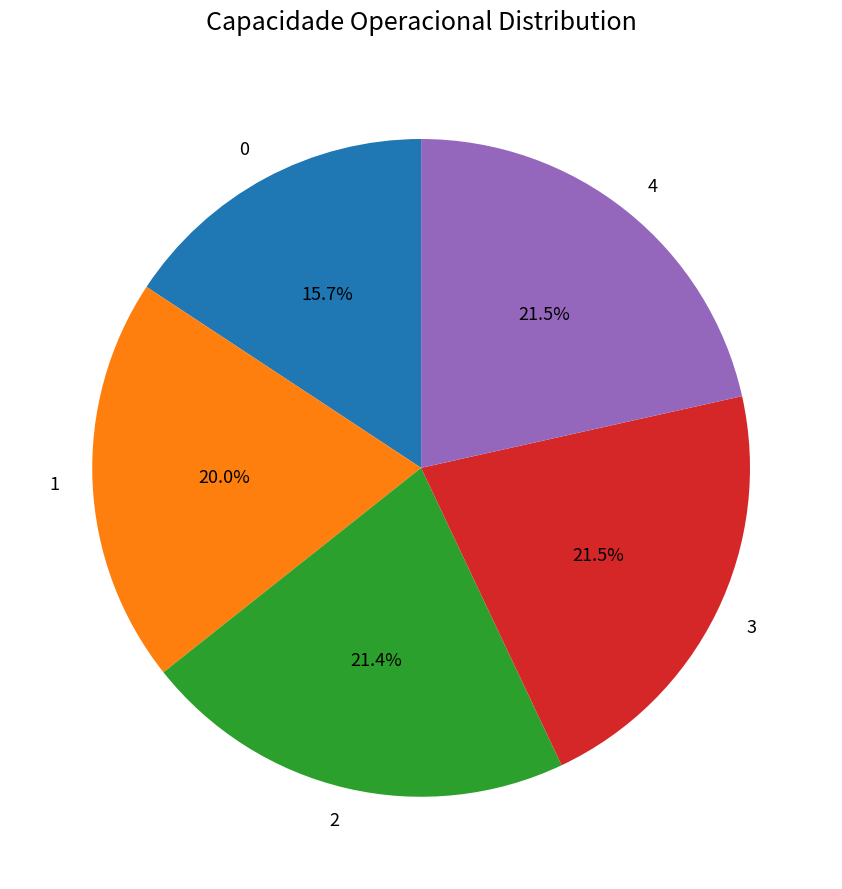

Does any single category account for the majority?

No